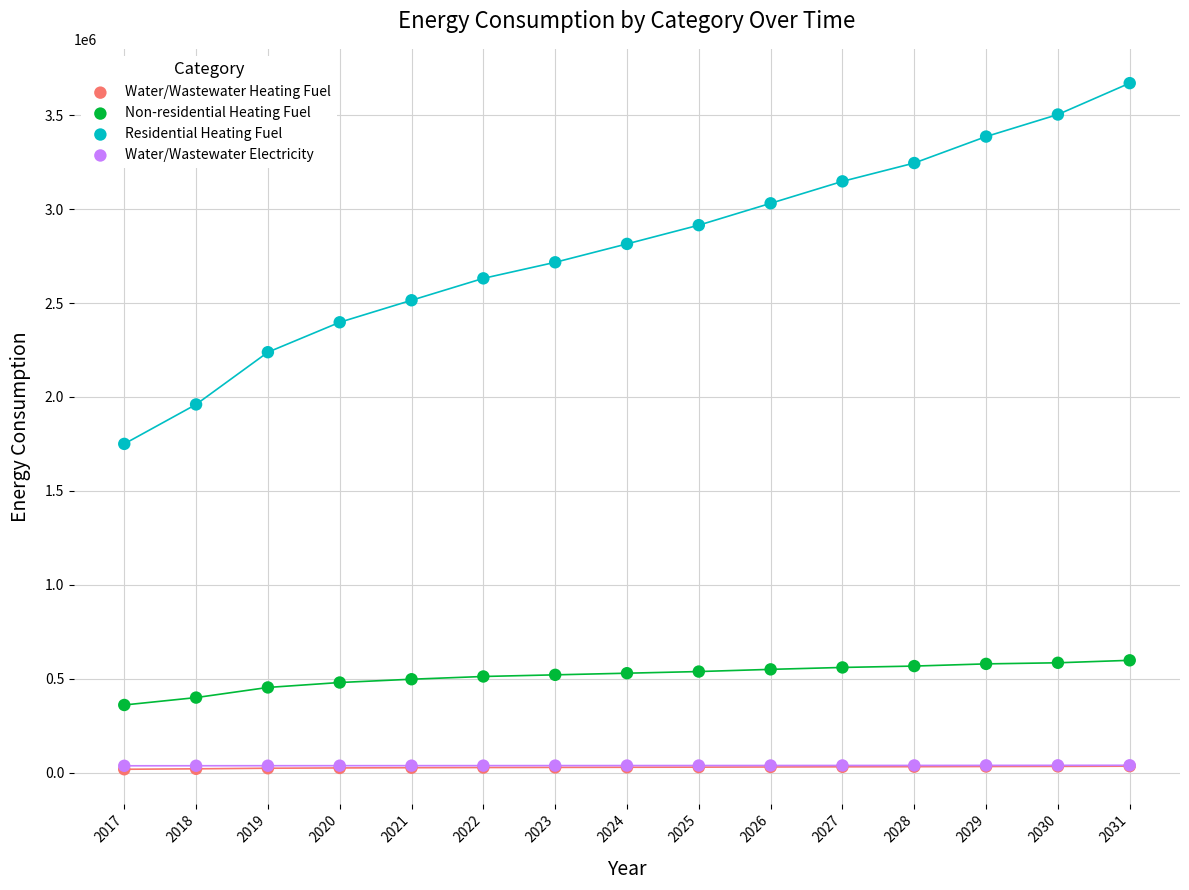

Which series reaches the maximum Y coordinate?

Residential Heating Fuel